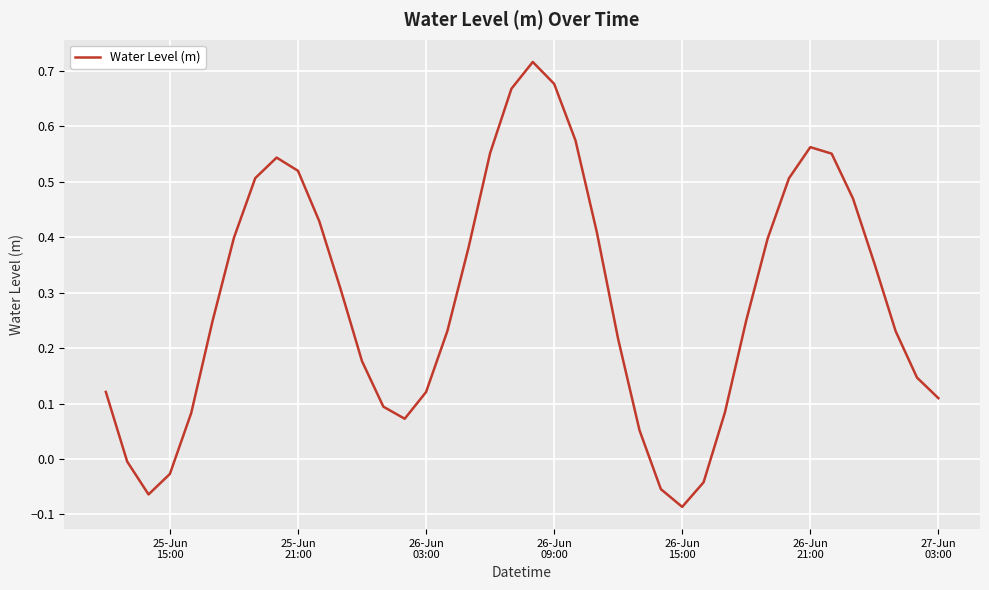

What is the difference between the maximum and minimum values?

0.8